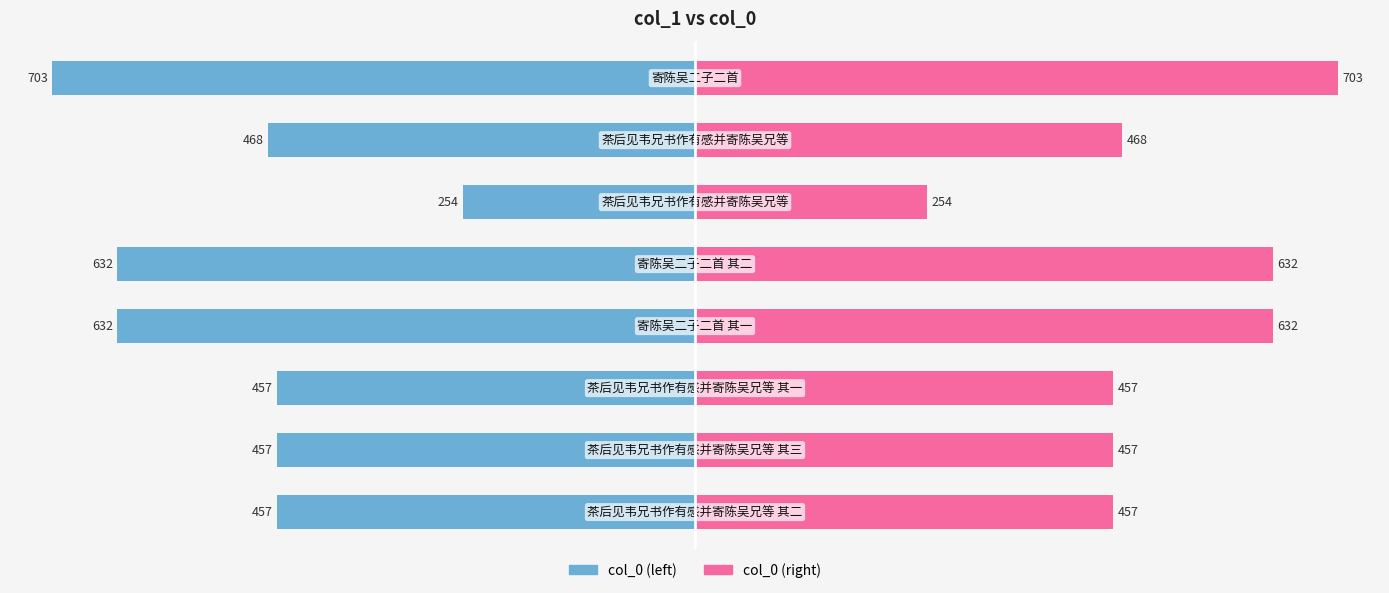

List the series in order of their overall mean, lowest first.

col_0 (left), col_0 (right)